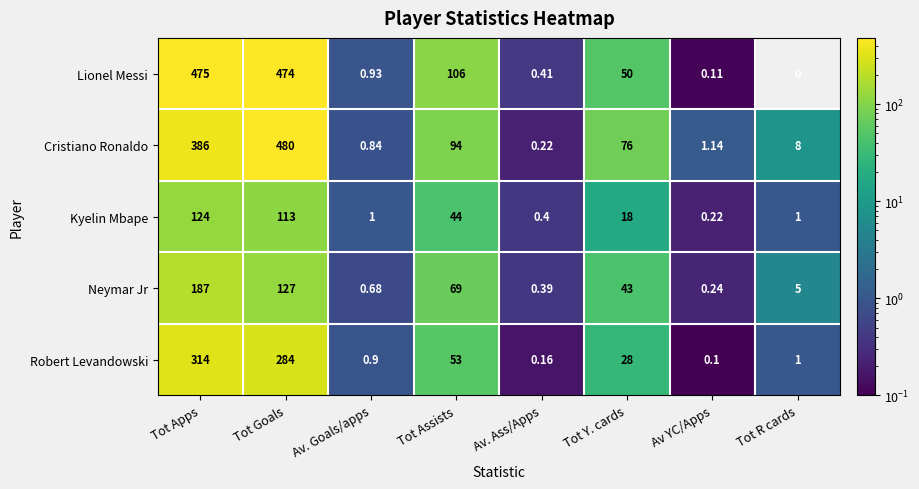

Count the number of categories in the chart.

8